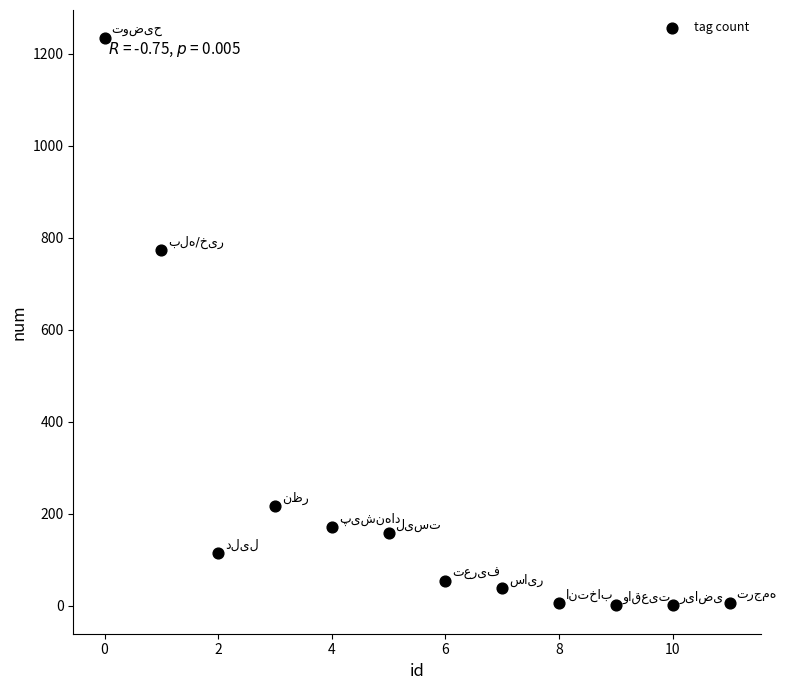

What Y value in the scatter plot is closest to 617?

774